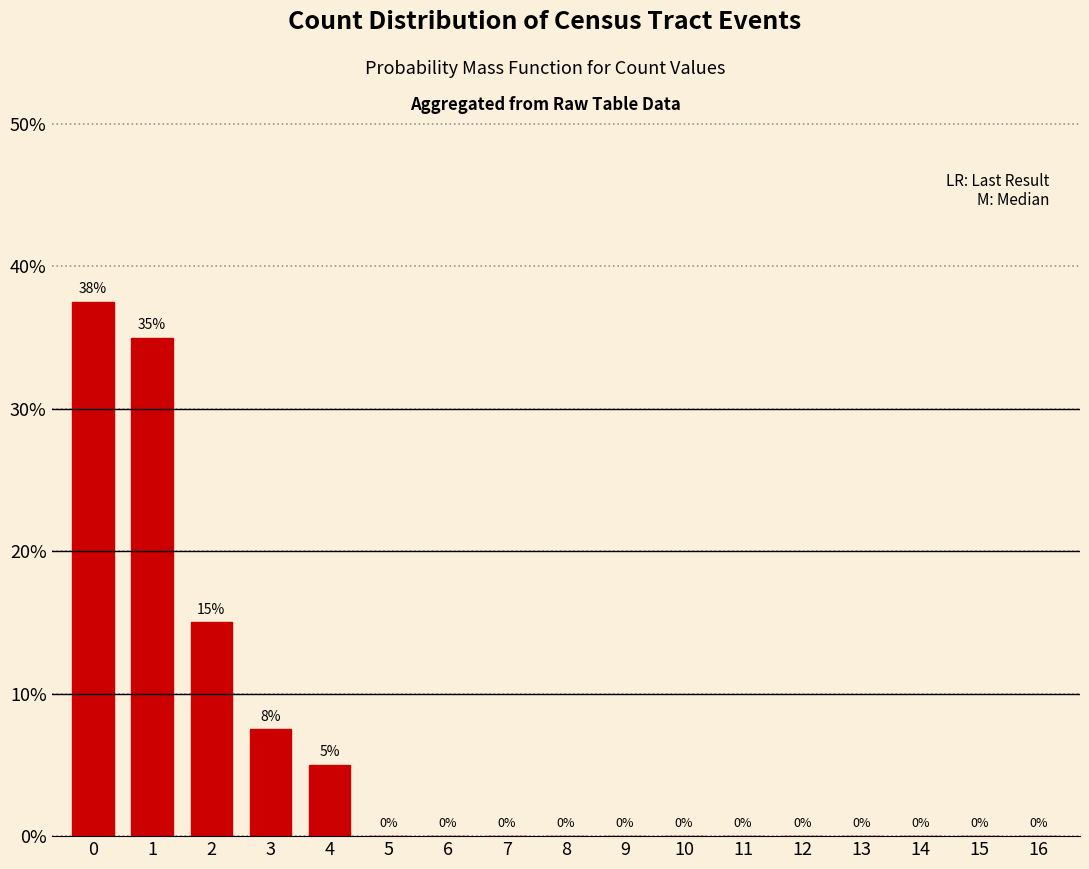

Is it true that the value at 10 is -18.8?

False